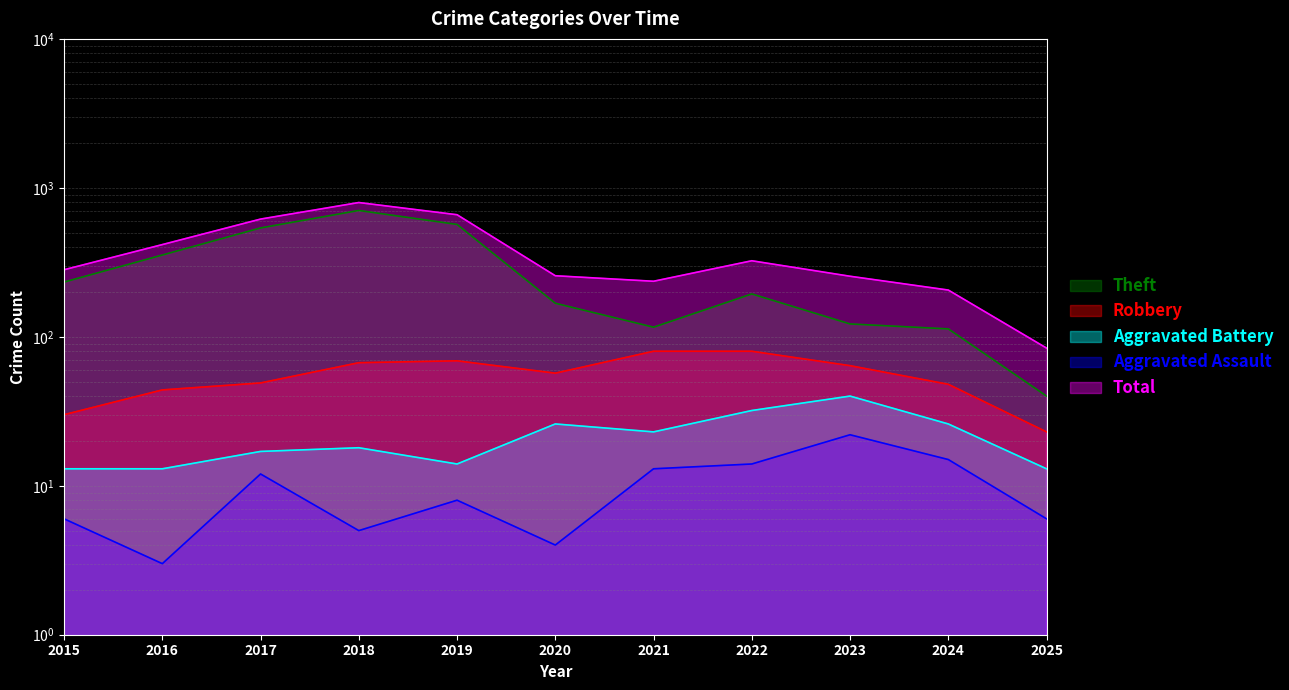

Rank the series at 2023 from highest to lowest value.

Total, Theft, Robbery, Aggravated Battery, Aggravated Assault